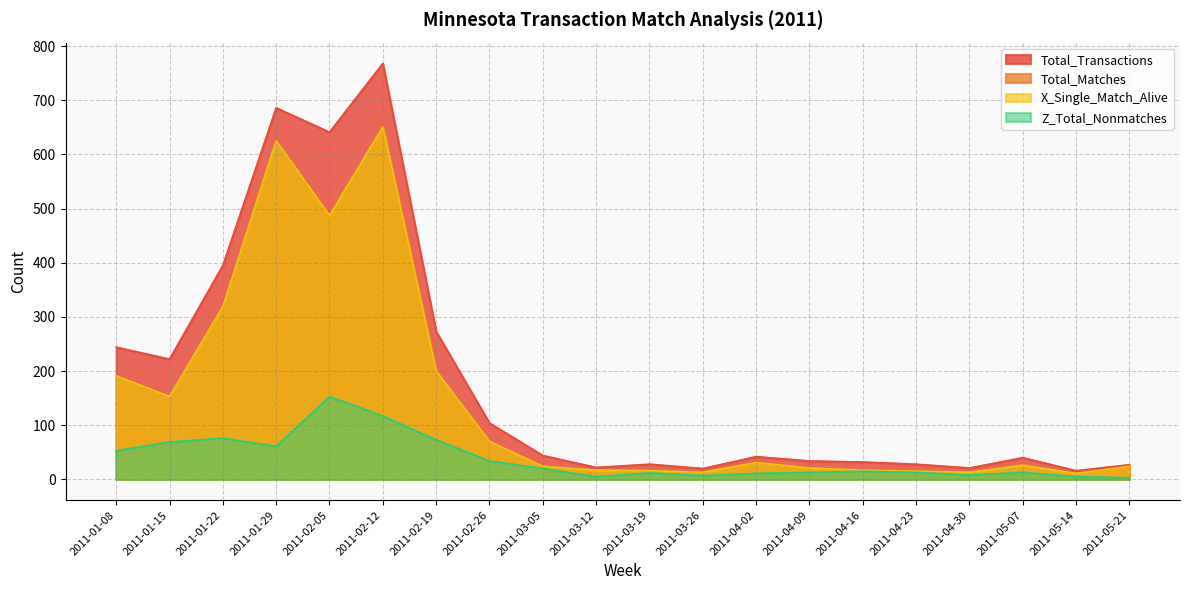

How many values in the Total_Transactions series exceed 42?

9